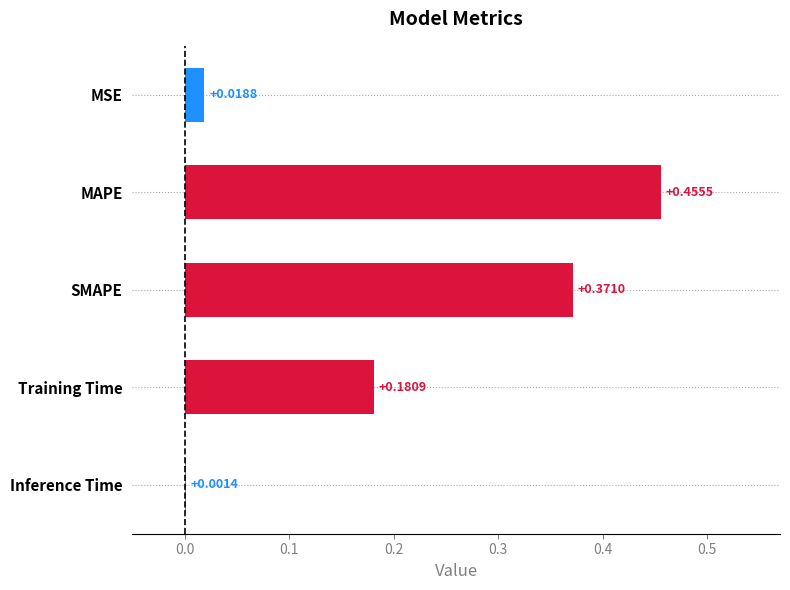

Are the bars horizontal?

Yes